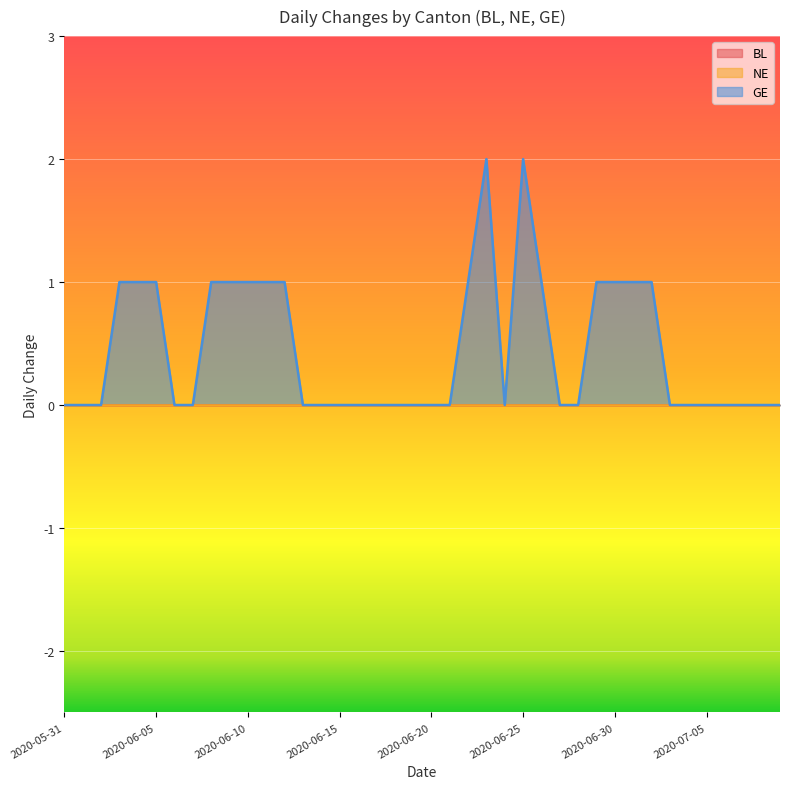

True or false: GE and NE cross at least once.

False